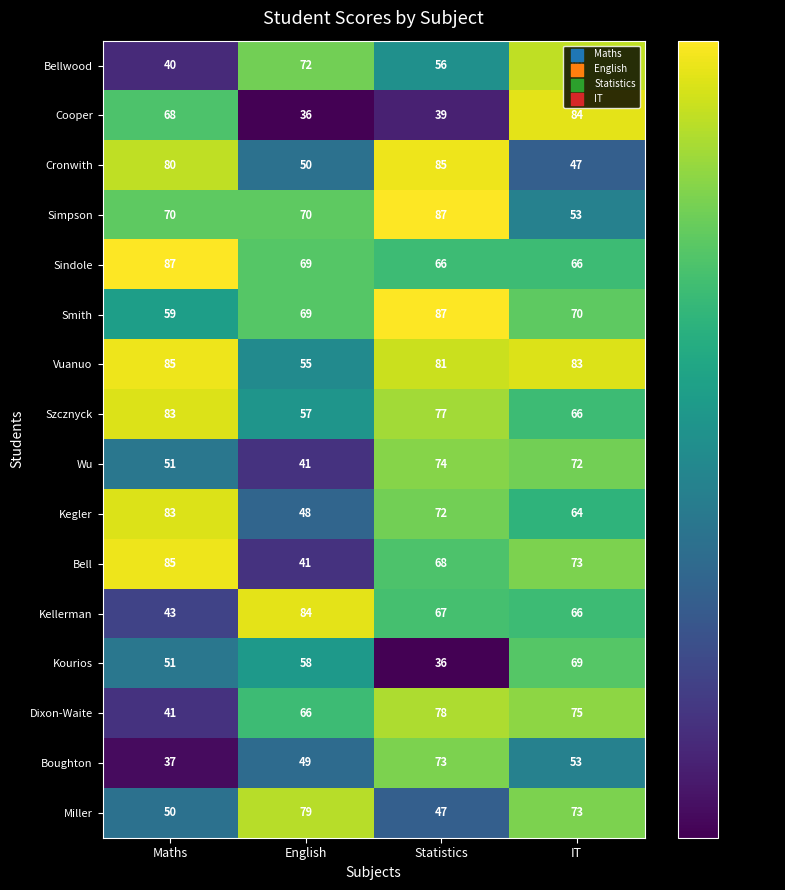

What is the difference between the maximum and second lowest values in the Vuanuo series?

4